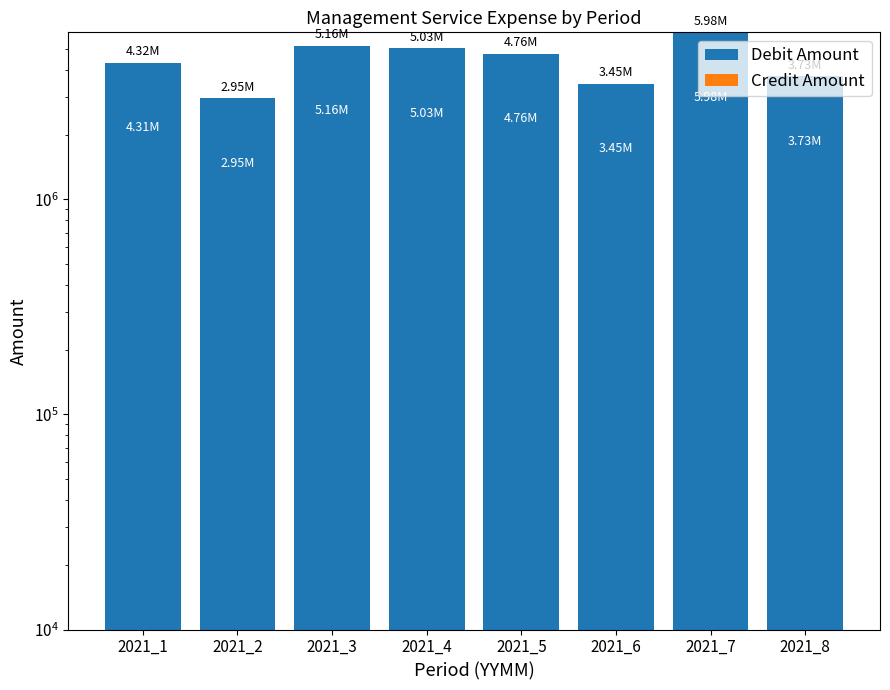

Count the number of categories in the chart.

8